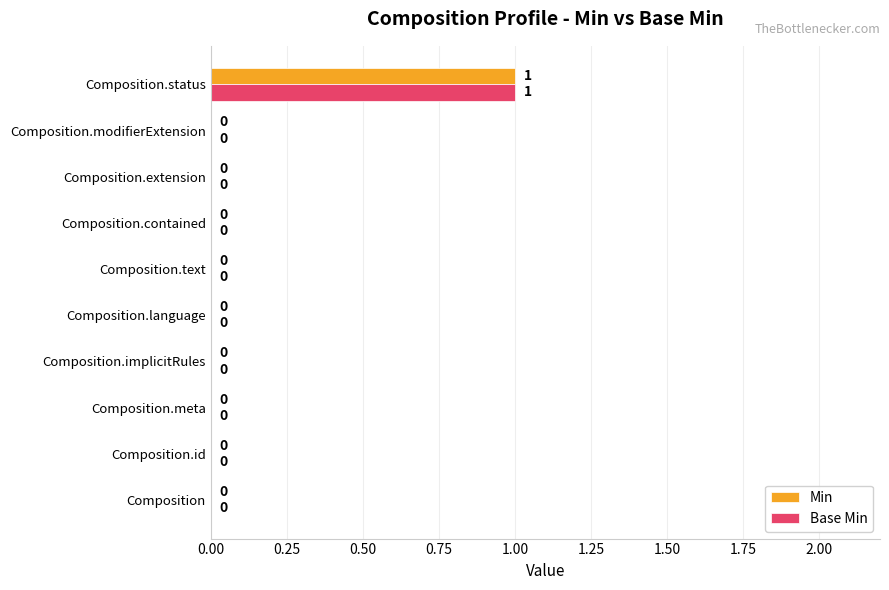

At which label does Min reach its peak?

Composition.status